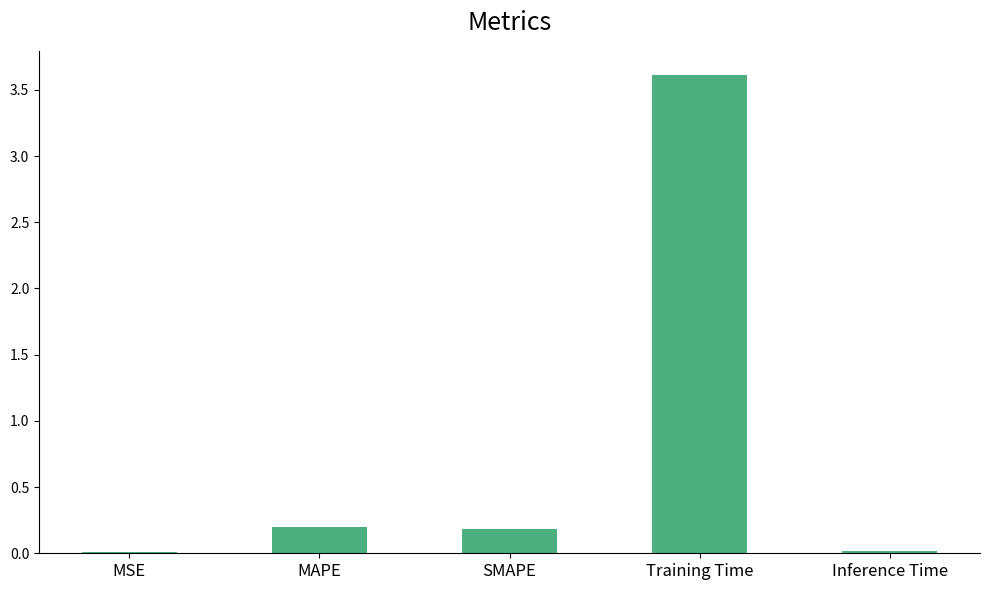

What is the sum of the values at MSE and Training Time?

3.6